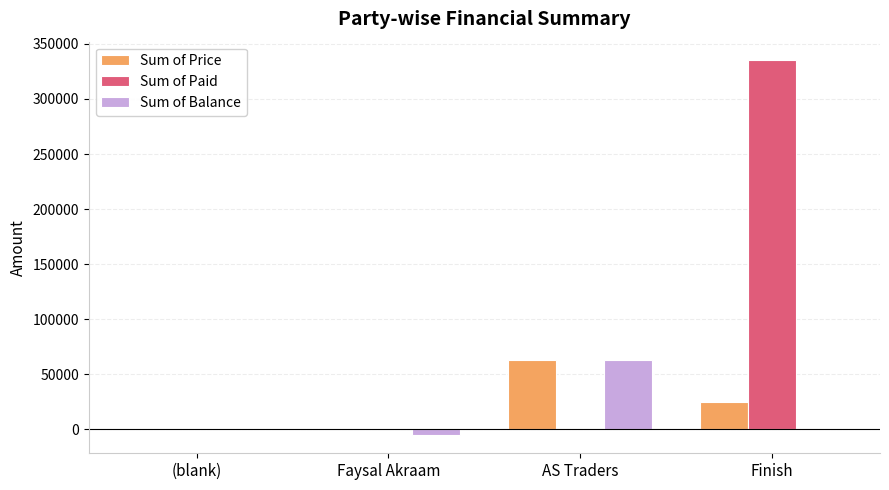

Which category has the highest value across all series?

Finish